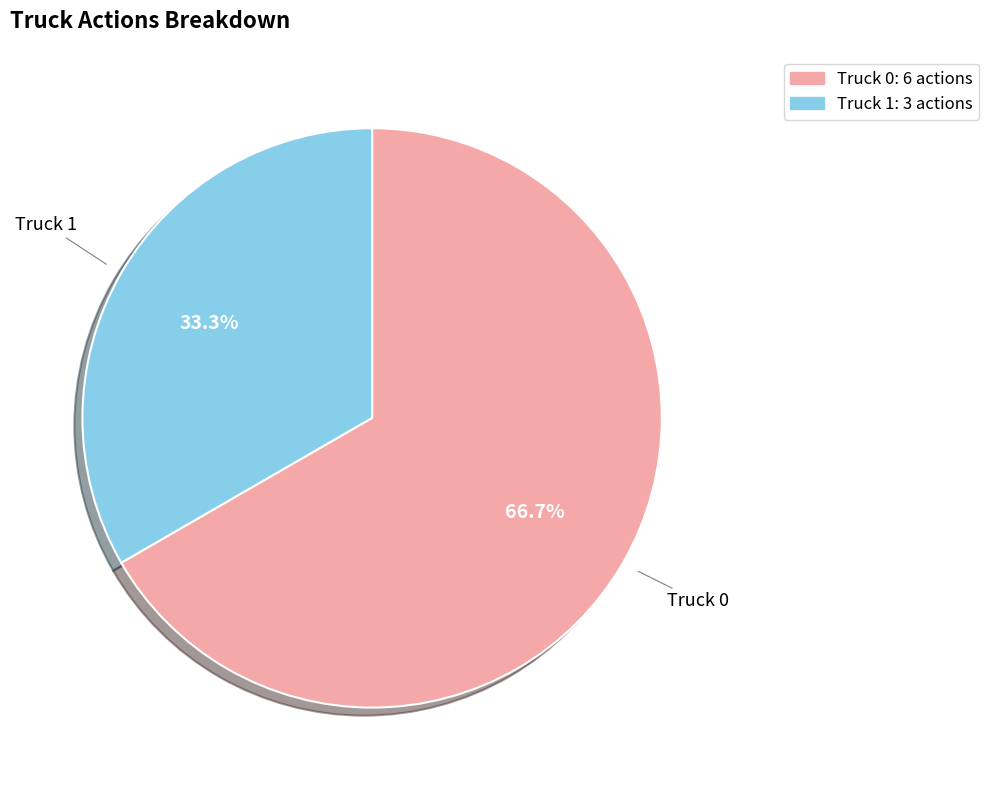

Which category has the biggest portion of the pie?

Truck 0